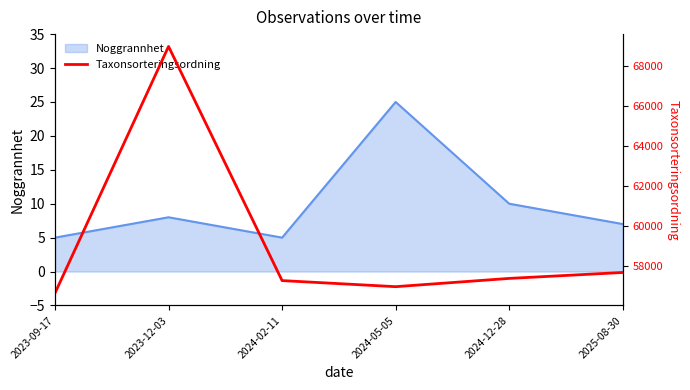

The chart shows a value of 88492 at 2024-02-11. True or false?

False